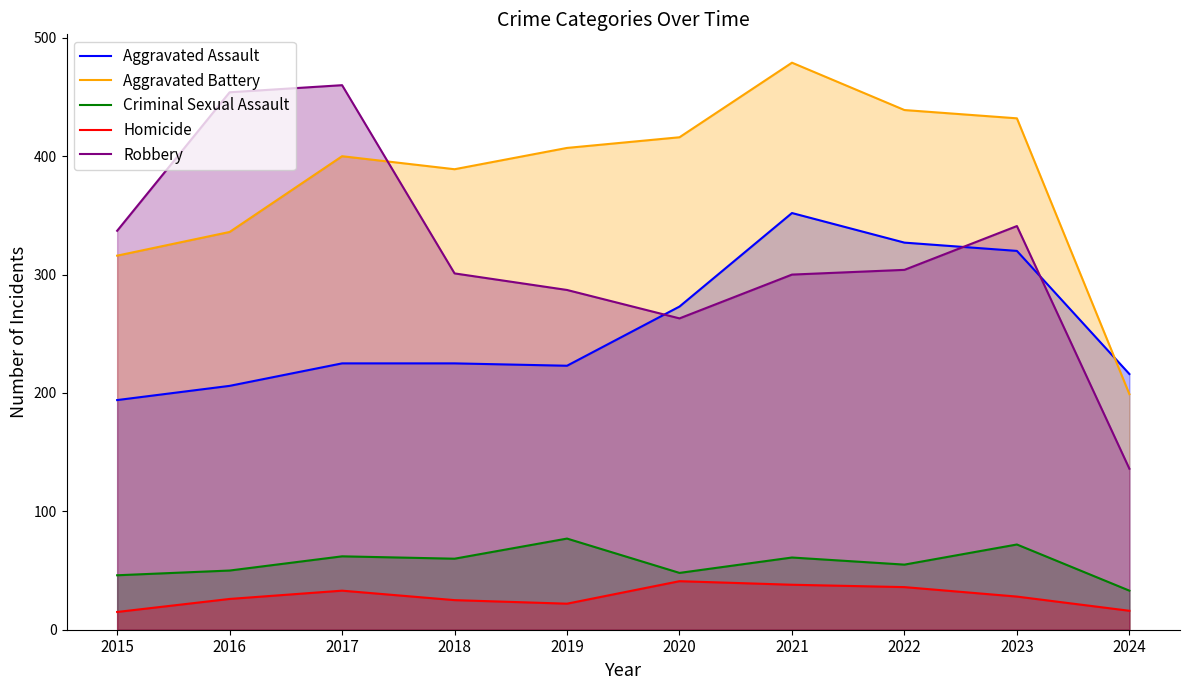

Is the value of Aggravated Assault at 2017 greater than the value of Robbery at 2019?

No